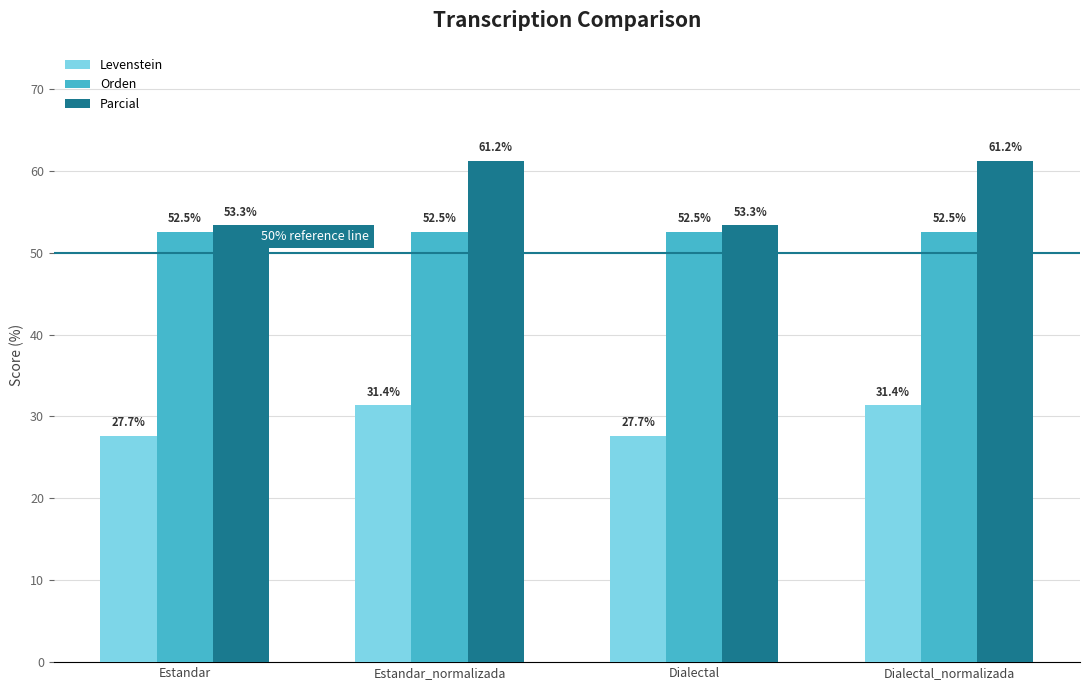

What is the total value across all series at Estandar?

133.5